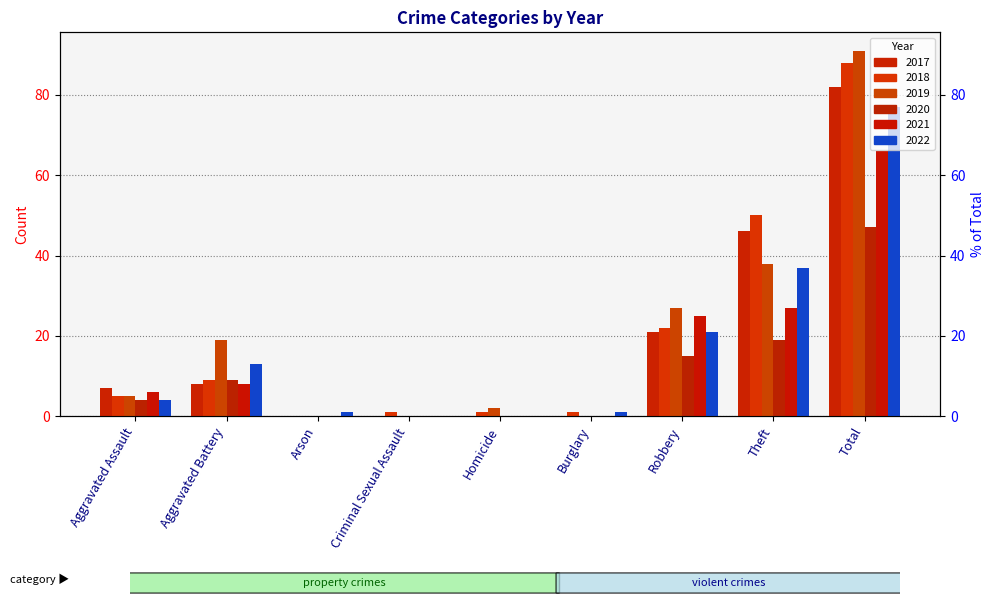

How many bars are there in each group?

6